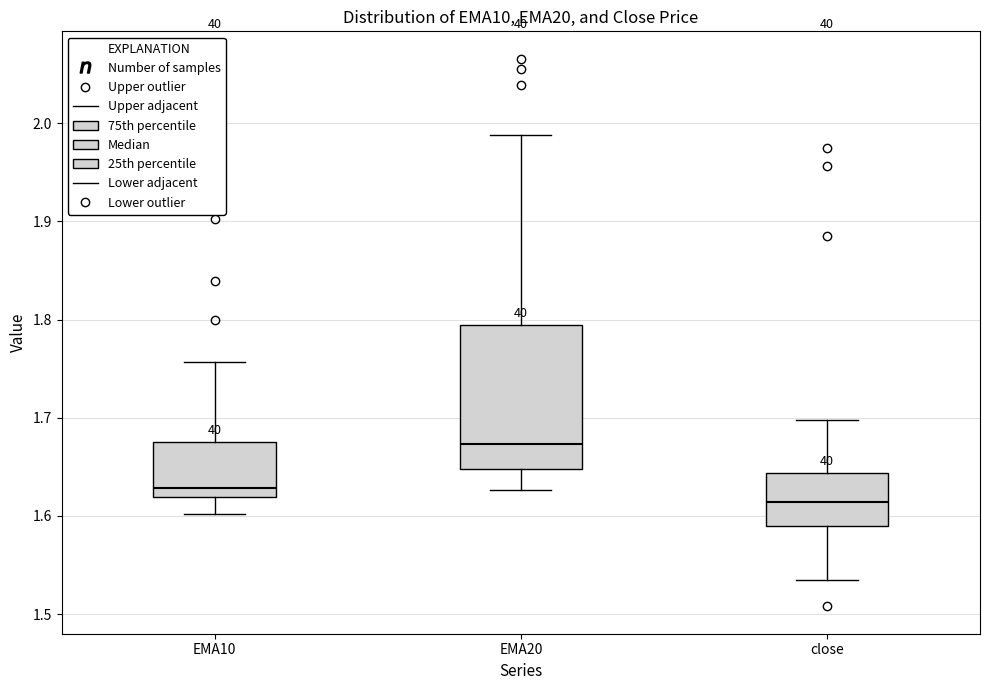

Reading left to right, transcribe this box plot: for each box, give where its median line is, the range the box spans, and where its two whiskers end, as read against the y-axis. The values are not printed on the chart, so give them approximately, as read against the axis.

EMA10: median 1.63, box 1.62 to 1.68, whiskers 1.60 to 1.76
EMA20: median 1.67, box 1.65 to 1.79, whiskers 1.63 to 1.99
close: median 1.61, box 1.59 to 1.64, whiskers 1.54 to 1.70